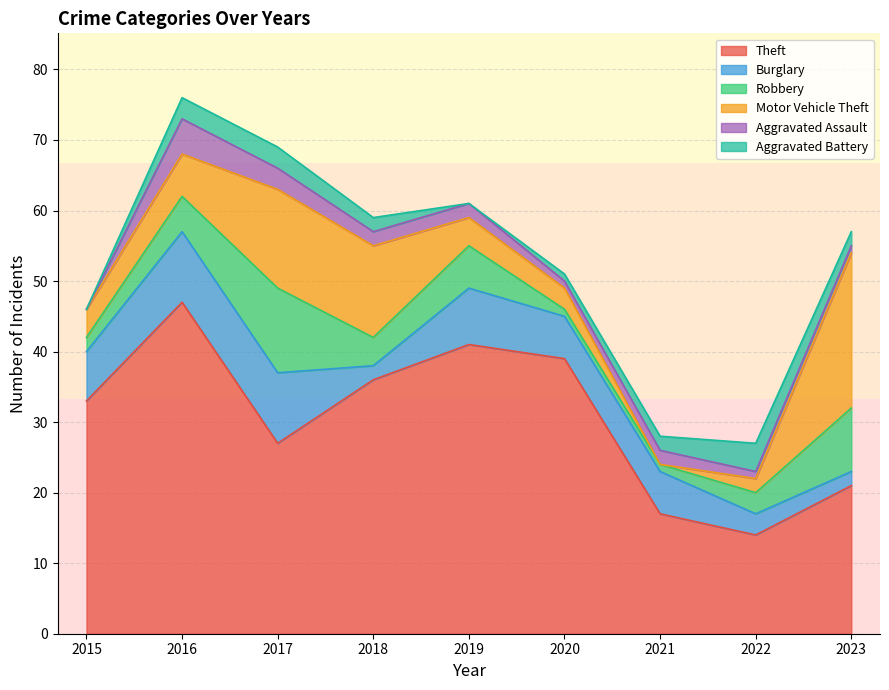

True or false: Theft and Aggravated Battery intersect in this chart.

False